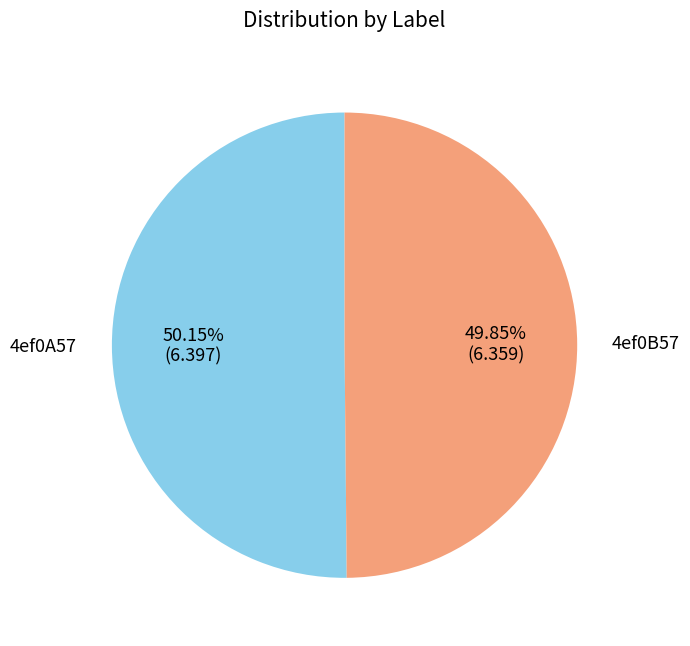

Do 4ef0A57 and 4ef0B57 together represent more than half of the pie?

Yes